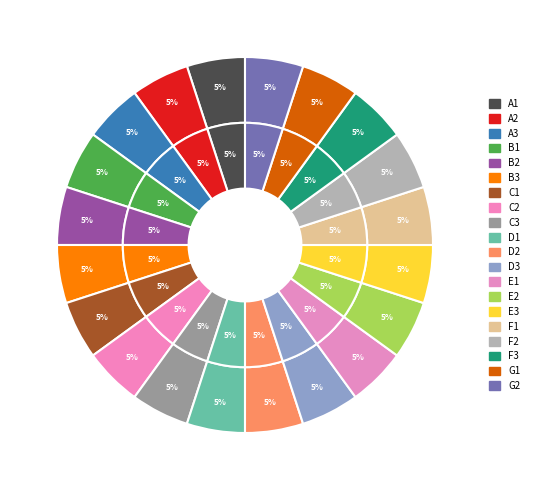

Combined, do base_min_values and 16 account for over 50%?

No